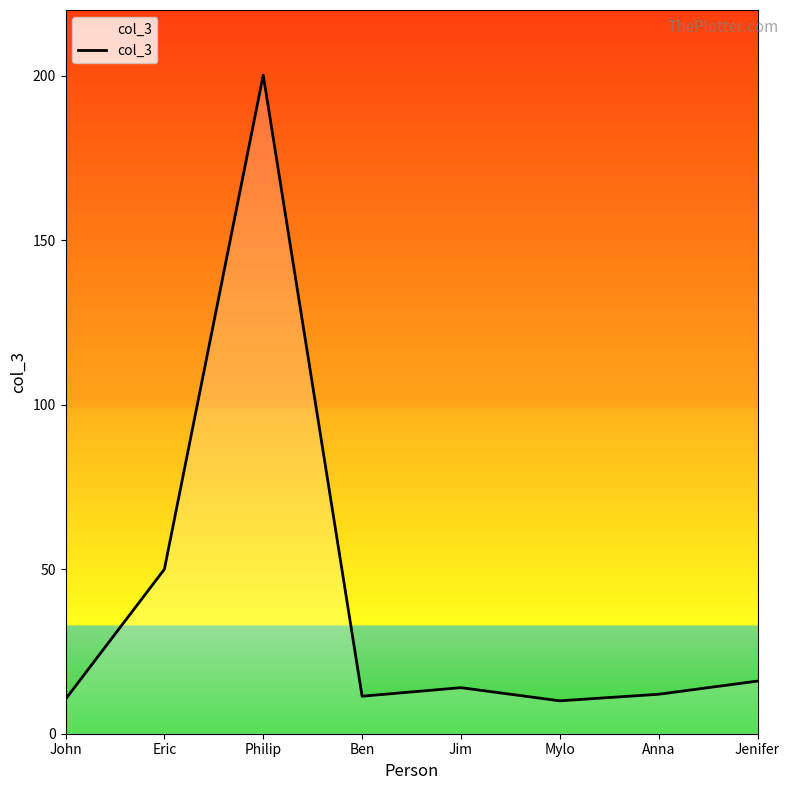

How many interior local peaks (higher than both neighbors) does the data have?

2